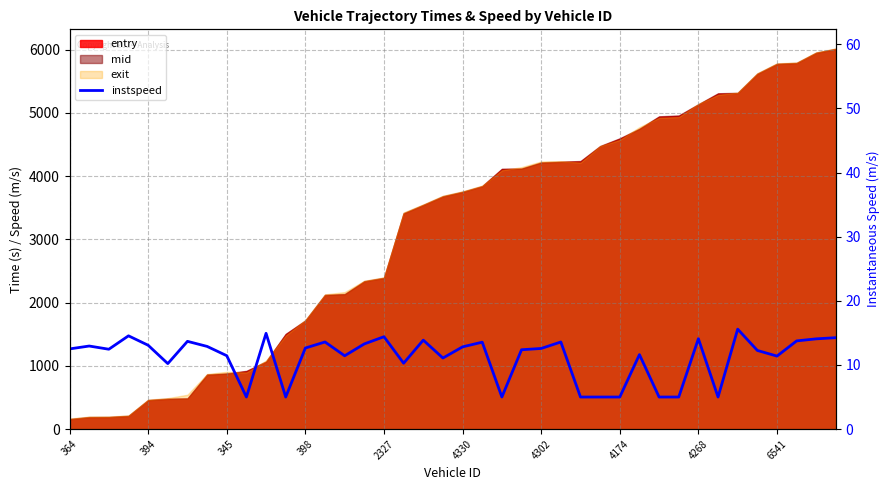

What is the label of the 11th point from the right?

29